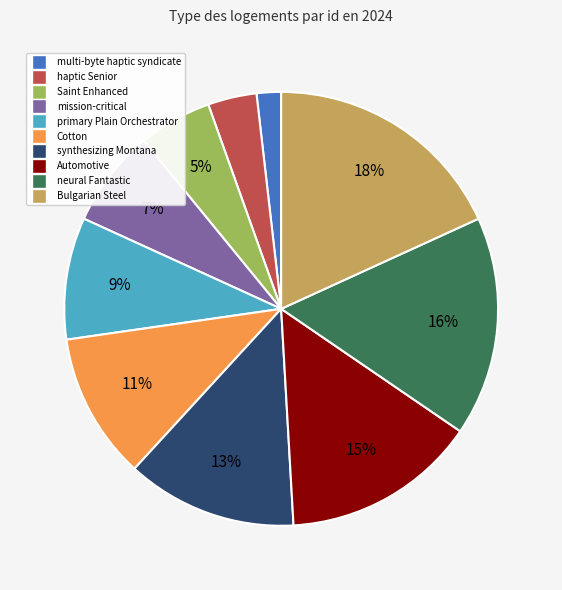

To the nearest percent, what is the difference between the Cotton and mission-critical slice percentages?

4%